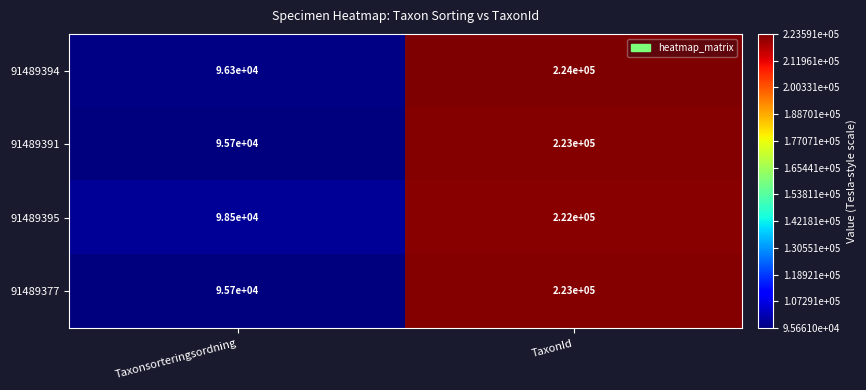

List the labels in order of 91489391 value, largest first.

TaxonId, Taxonsorteringsordning